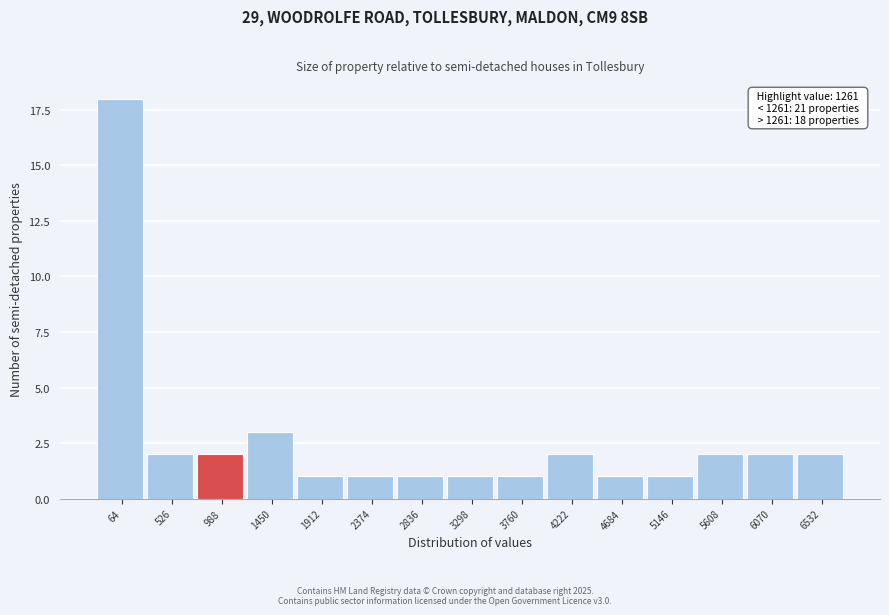

Reading right to left, extract all data points from this chart.

2	2	2	1	1	2	1	1	1	1	1	3	2	2	18